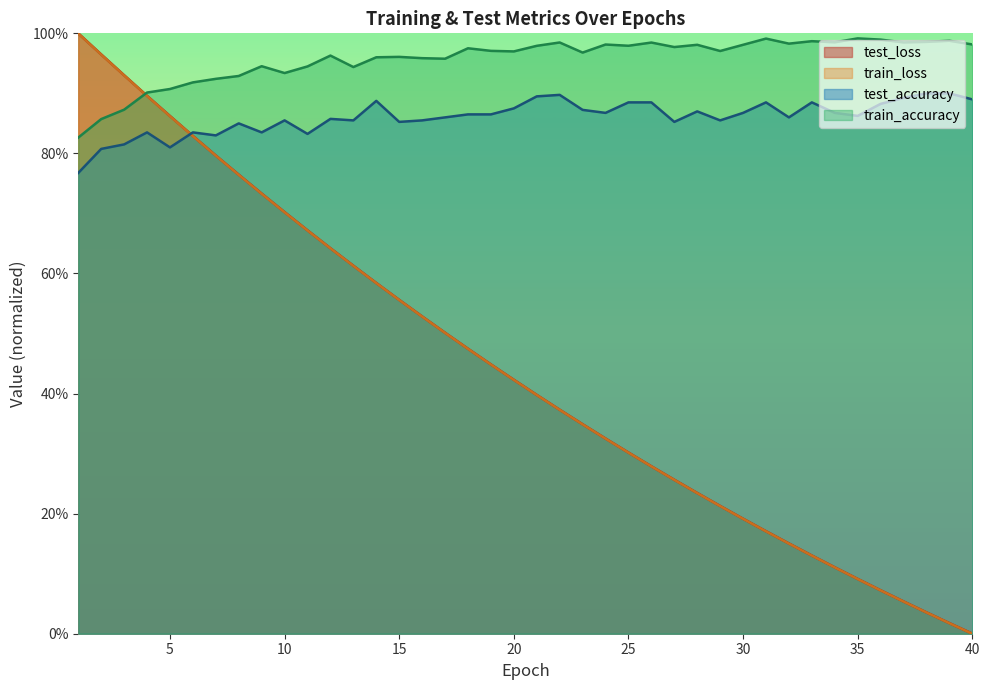

Which series has the largest total across all categories?

train_accuracy